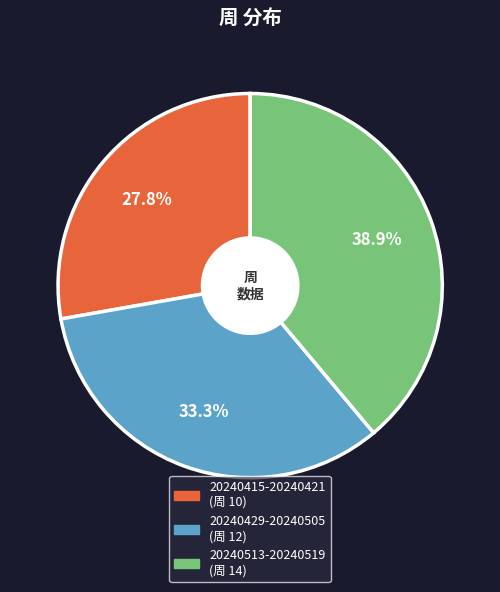

Combined, do 20240429-20240505 and 20240513-20240519 account for over 50%?

Yes